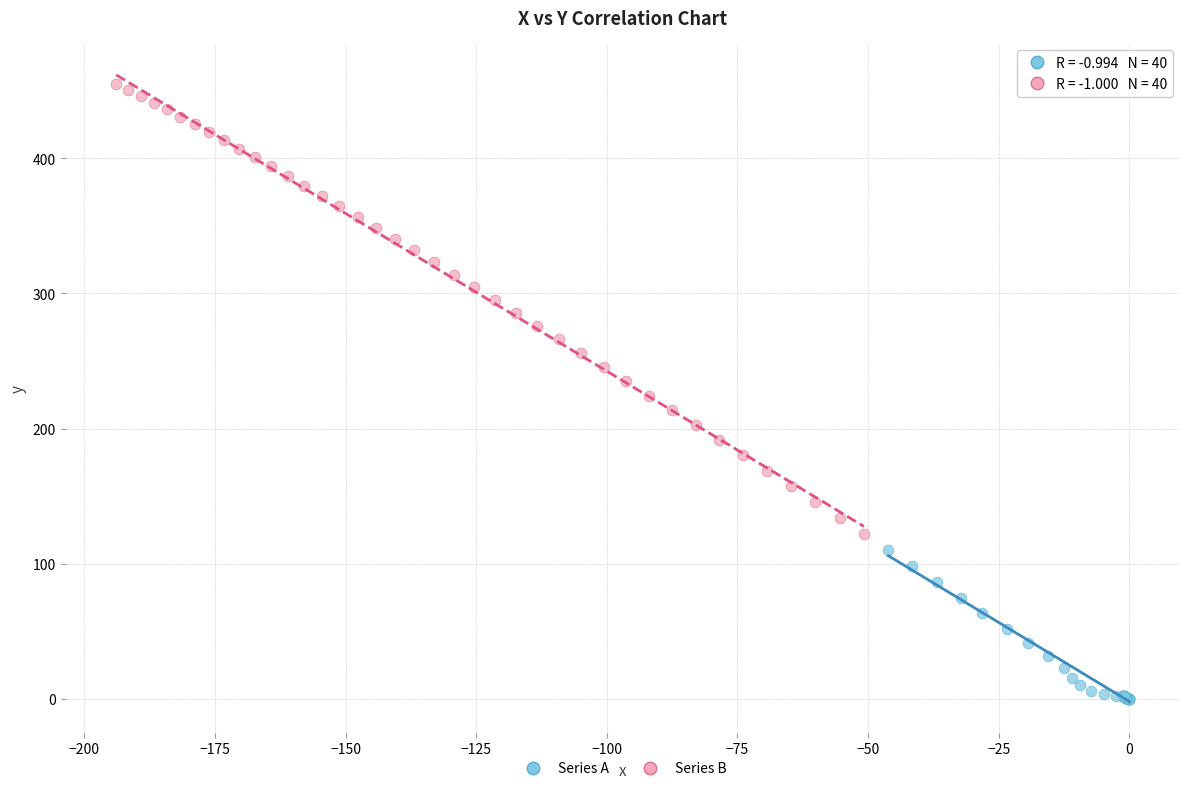

Which series has the largest Y range (max minus min)?

Series B